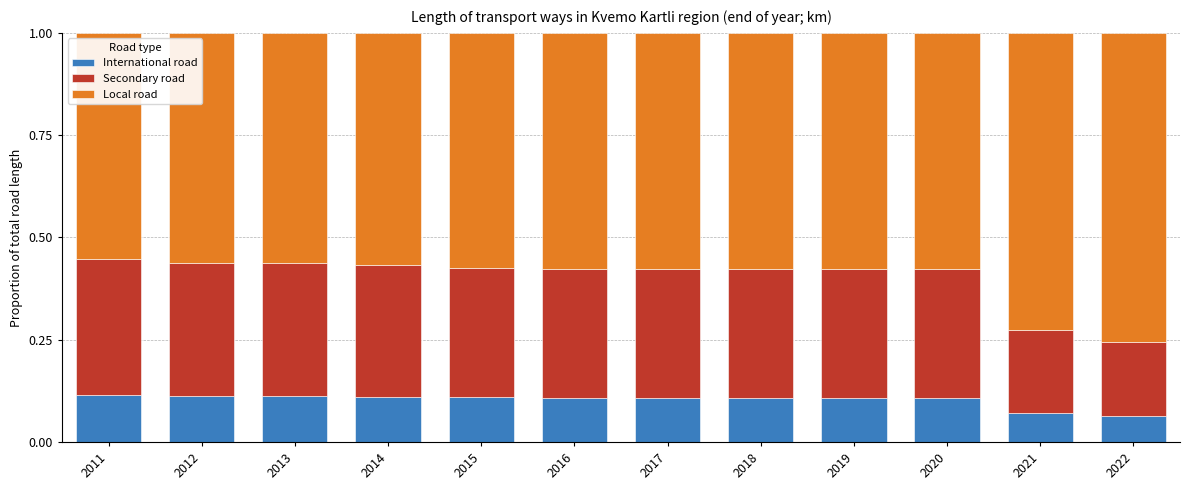

What is the total value across all series at 2015?

1.0